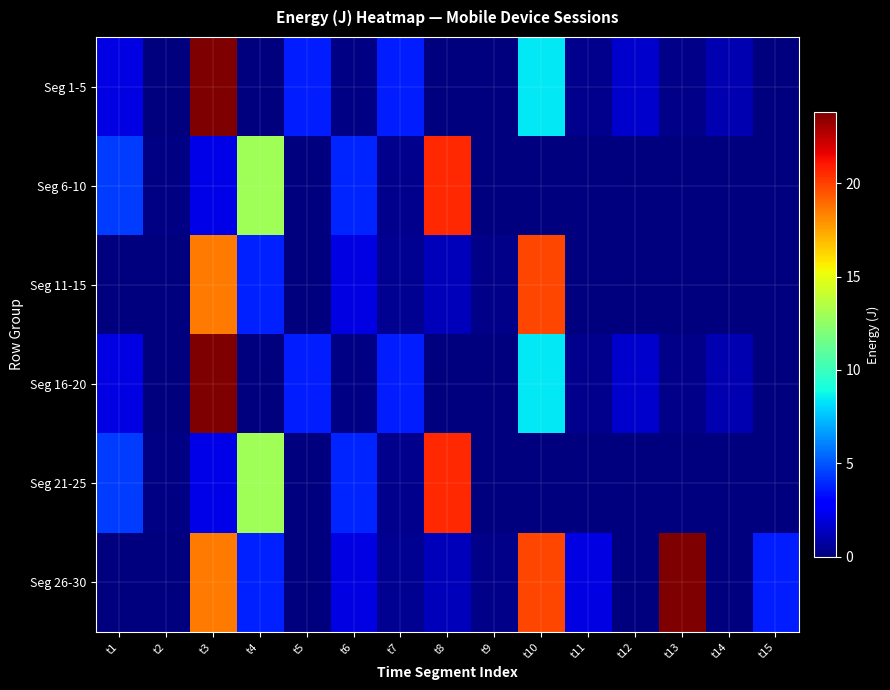

At which category is the sum across all series the highest?

t3